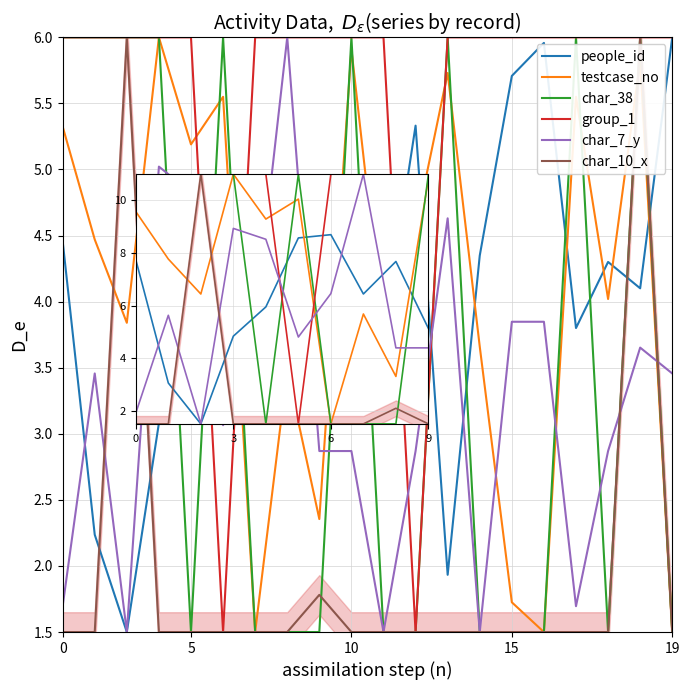

Count the number of data series in this chart.

6